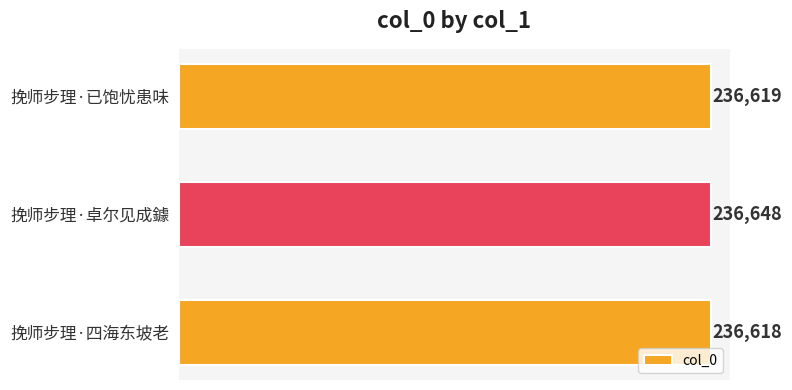

List the labels in order of value, largest first.

挽师步理·卓尔见成鐻, 挽师步理·已饱忧患味, 挽师步理·四海东坡老